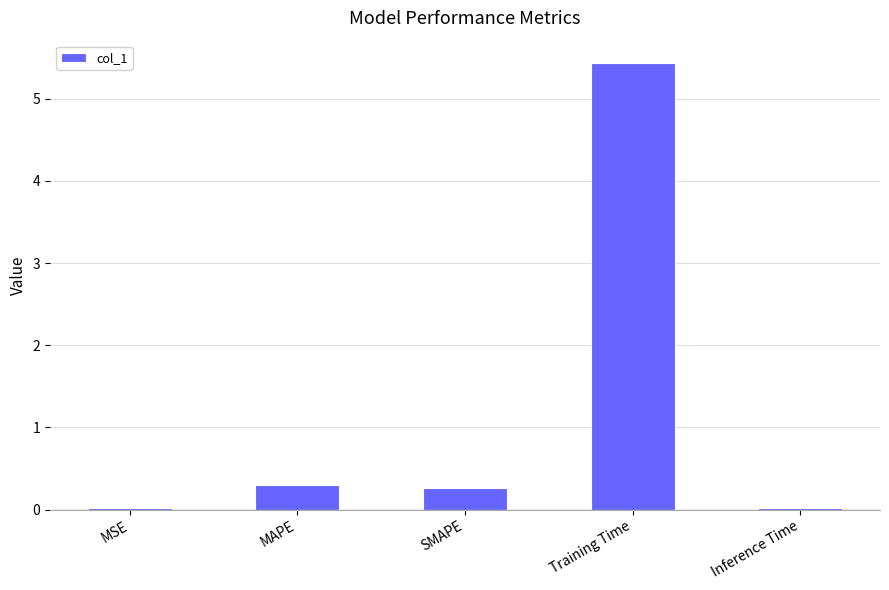

How many data points does each series have?

5